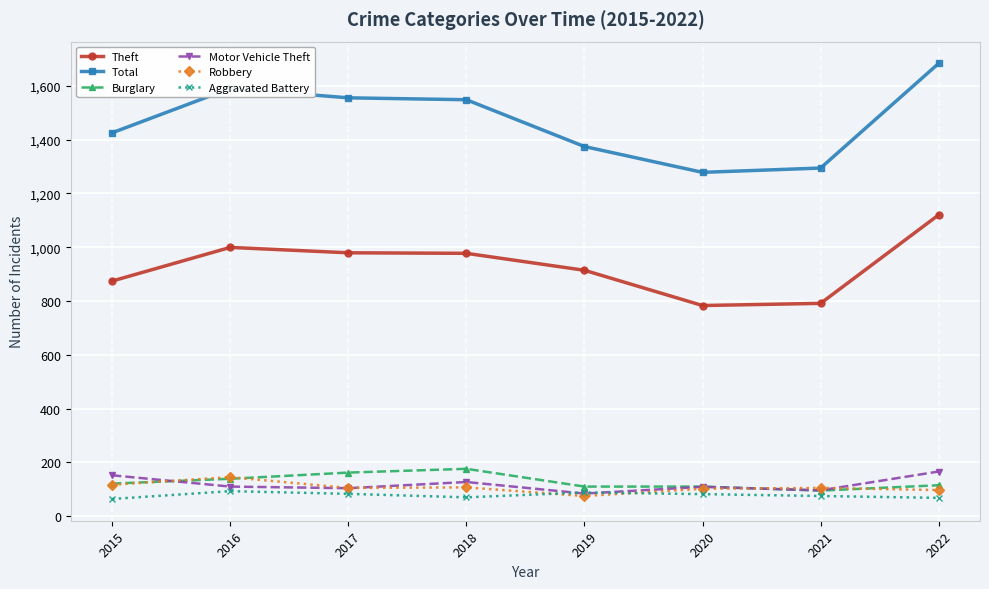

At 2018, list the series in order from smallest to largest.

Aggravated Battery, Robbery, Motor Vehicle Theft, Burglary, Theft, Total